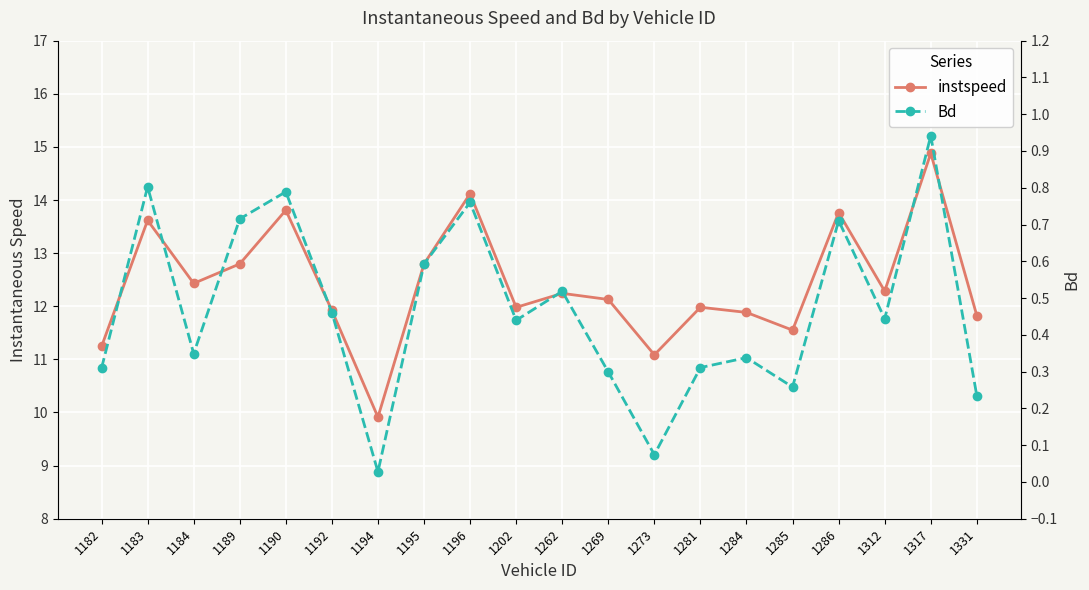

Is this an area chart (filled region under the line)?

No